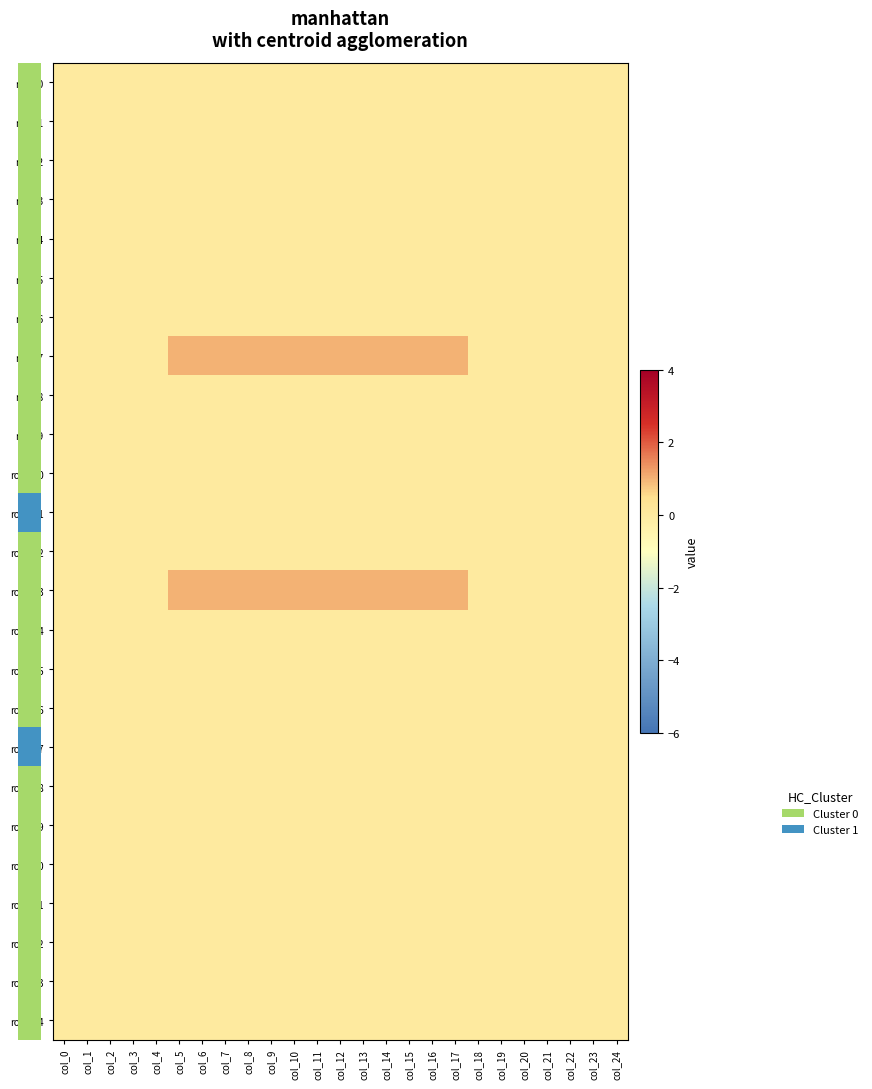

At which category is the sum across all series the highest?

col_5